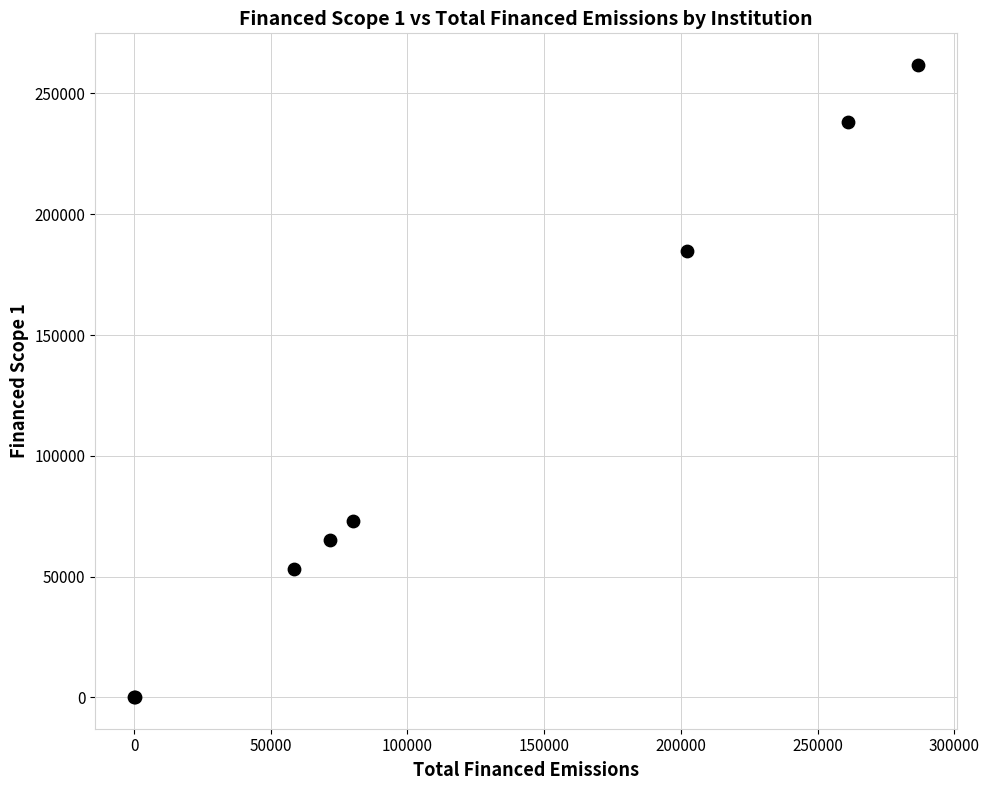

What Y value in the scatter plot is closest to 130952?

184575.5